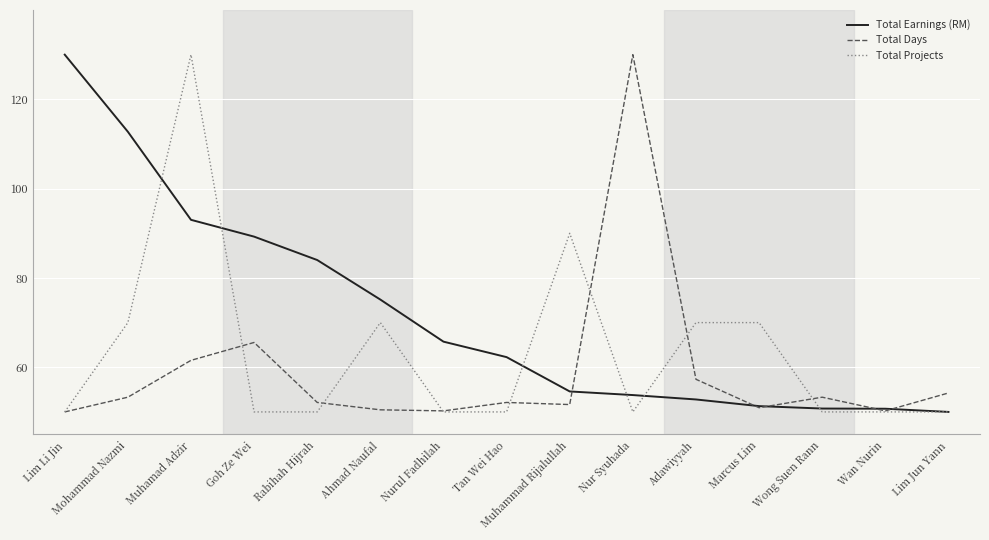

What is the difference between the highest and lowest values at Muhamad Adzir?

68.5